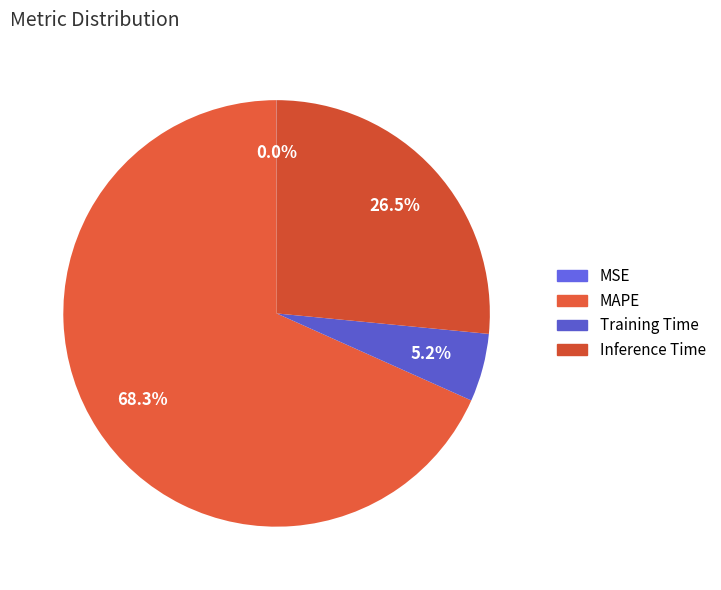

Which slice represents more than half of the pie?

MAPE